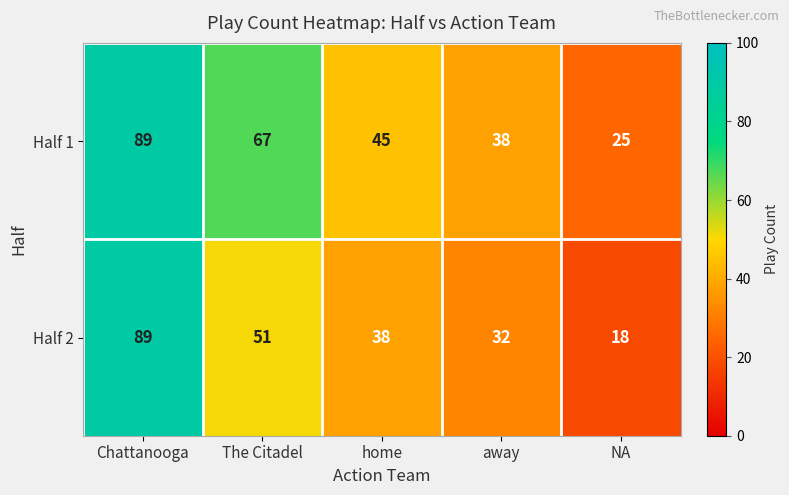

Which series has the largest range (max minus min)?

Half 2